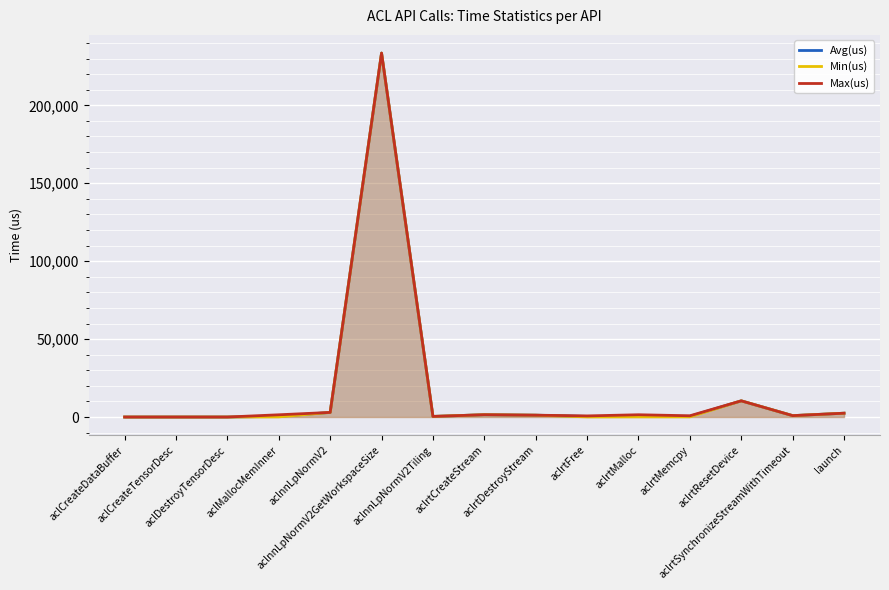

What is the difference between the second highest and minimum values in the Avg(us) series?

10383.1